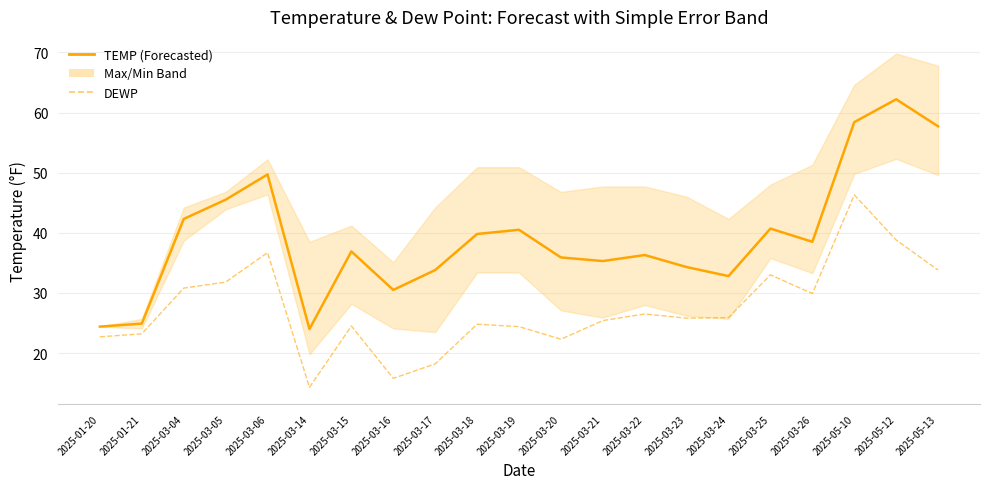

The value of DEWP at 2025-03-21 is 35.8. True or false?

False